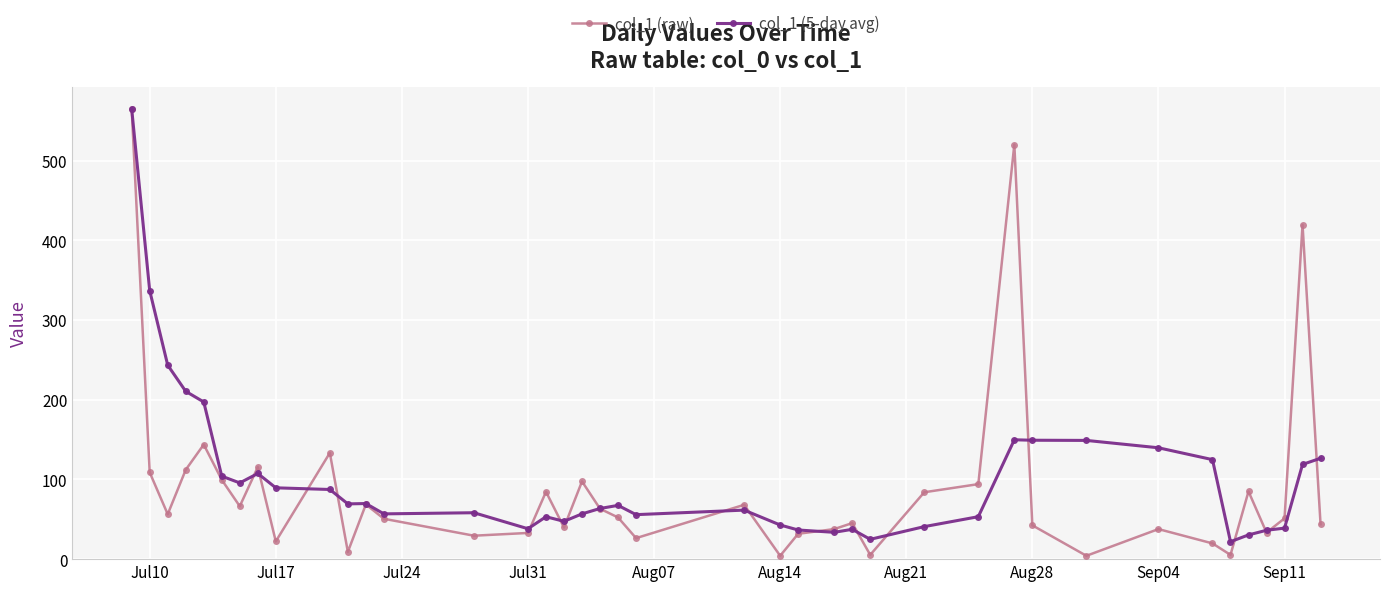

What is the value of the col_1 (5-day avg) point at the 39th from the left?

118.8